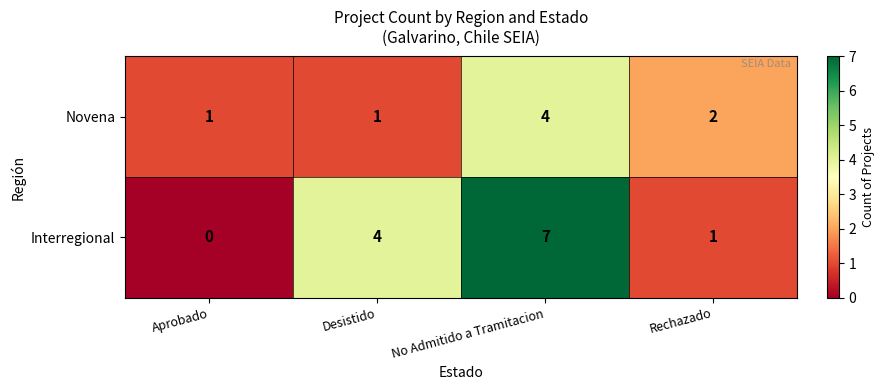

How many series are shown in this chart?

2